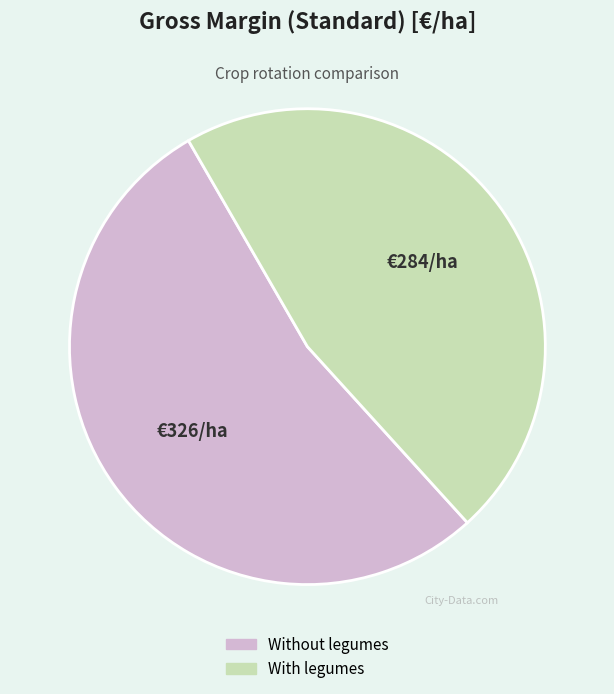

Is the sum of With legumes and Without legumes greater than half?

Yes